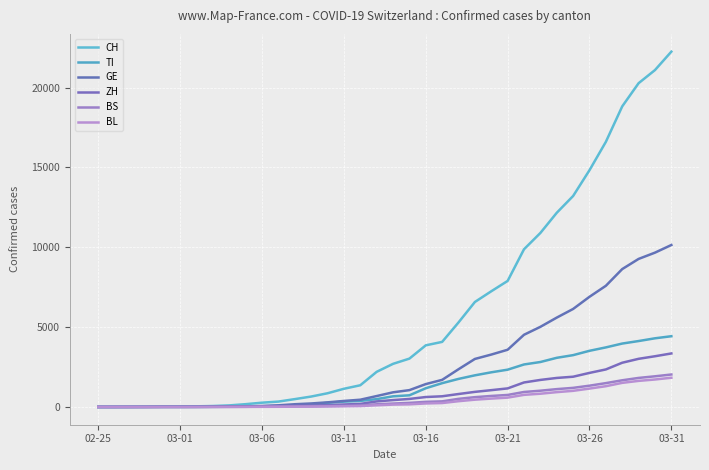

What is the maximum value for ZH?

3351